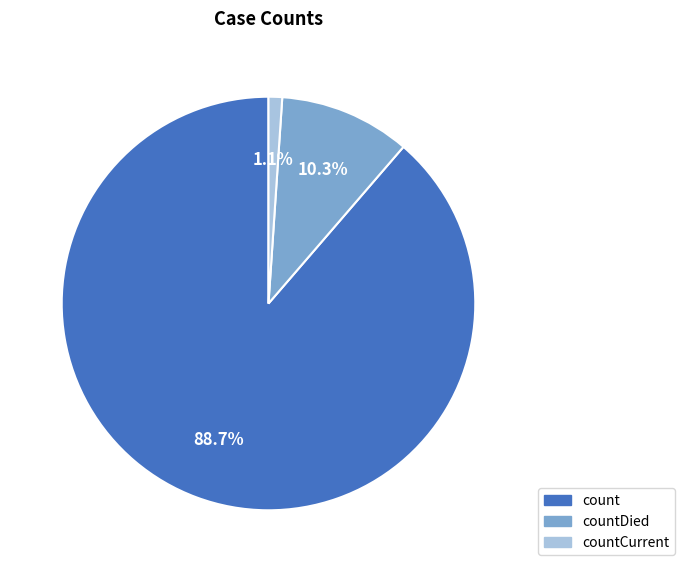

Is there a majority slice in this chart?

Yes